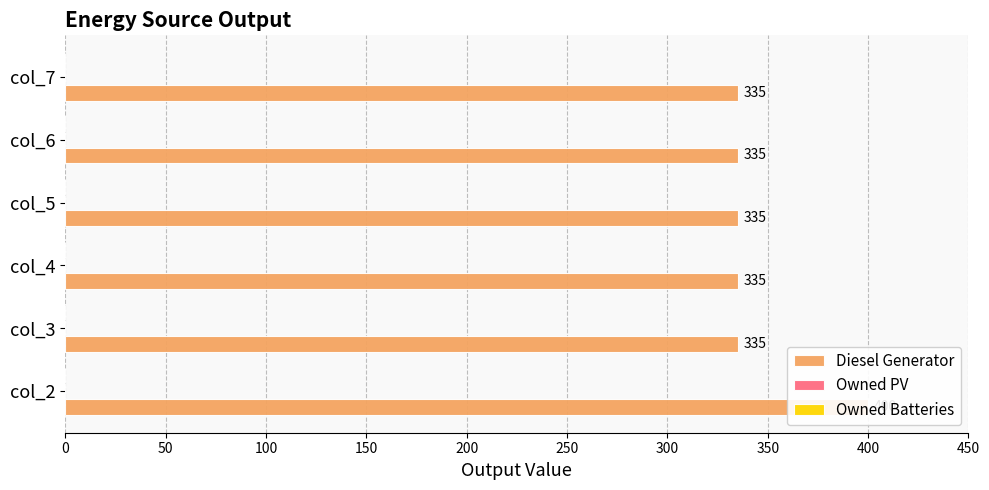

At 250, list the series in order from smallest to largest.

Owned PV, Owned Batteries, Diesel Generator